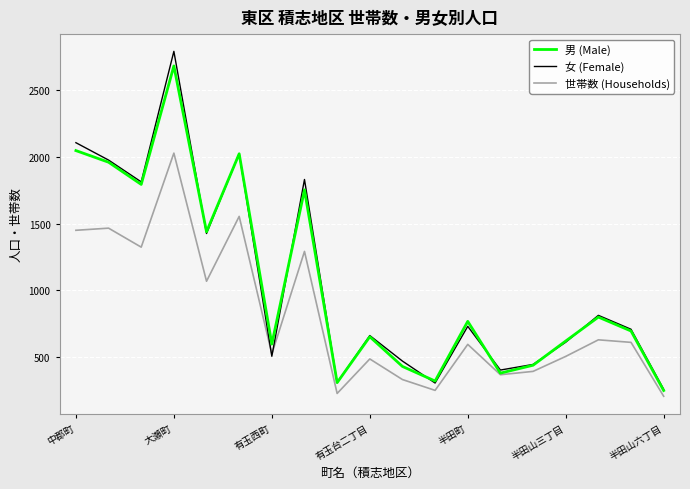

In 女 (Female), how many points are lower than both neighbors (excluding endpoints)?

6